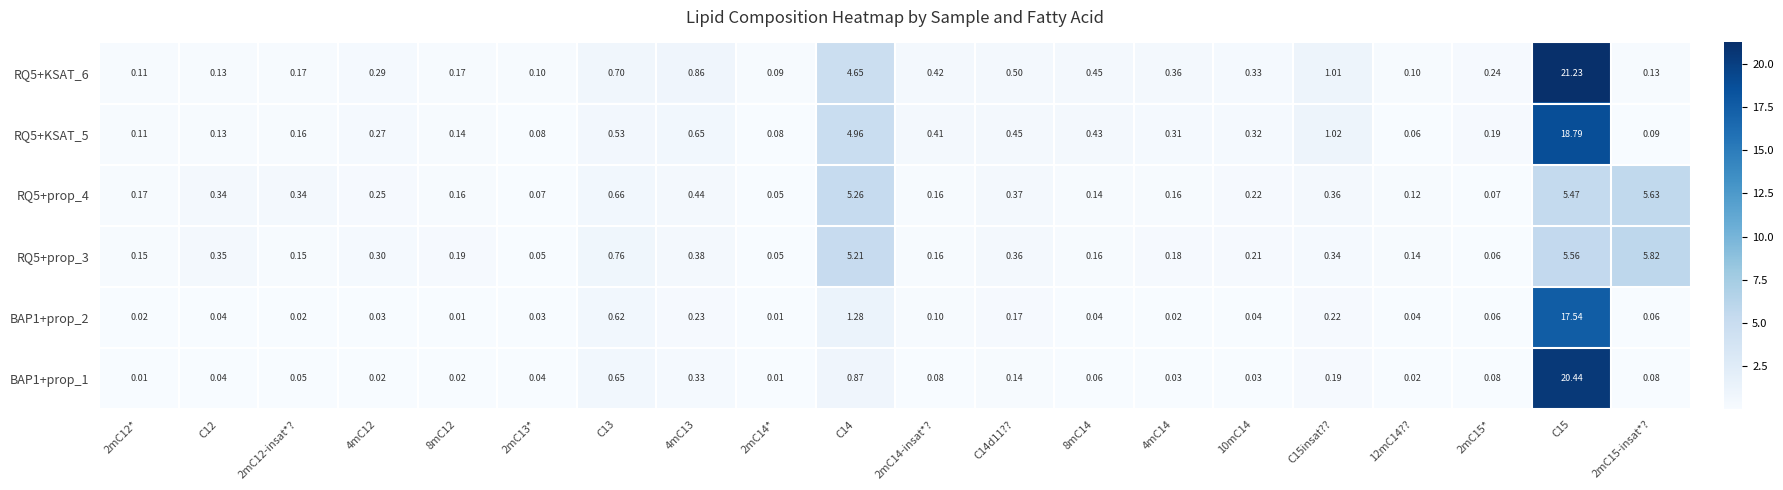

How many categories are shown in the chart?

20